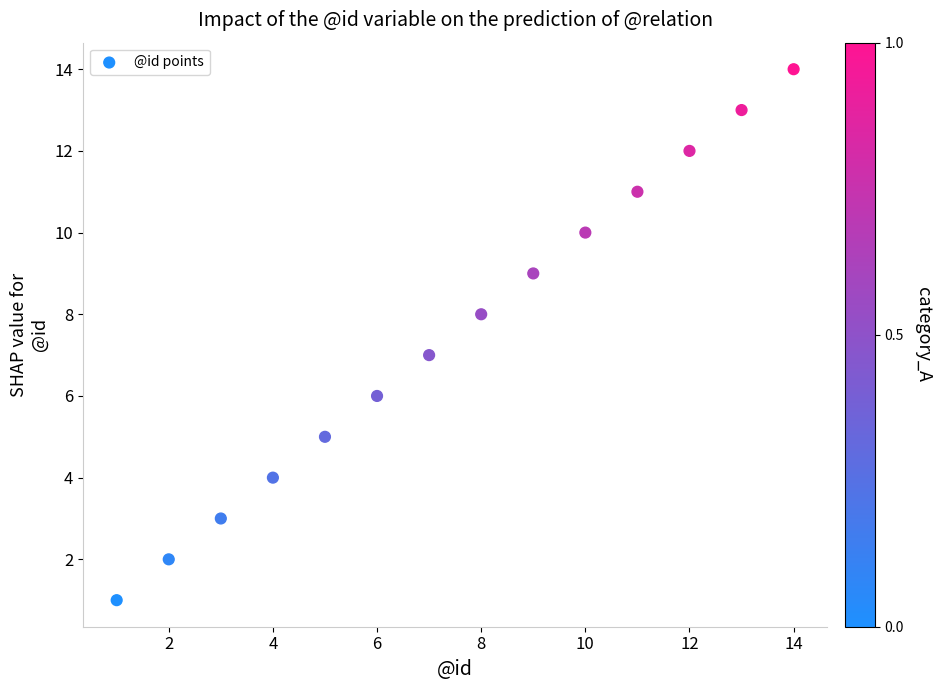

What is the range of Y values (max minus min)?

13